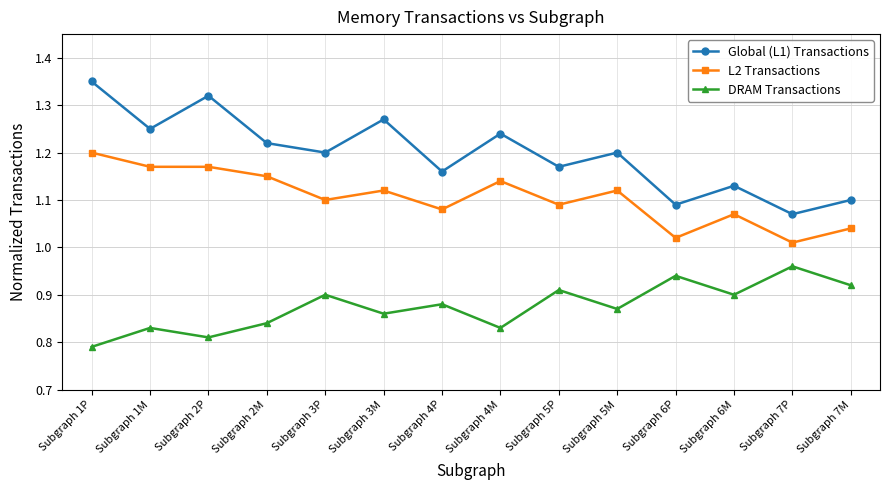

True or false: L2 Transactions and DRAM Transactions cross at least once.

False